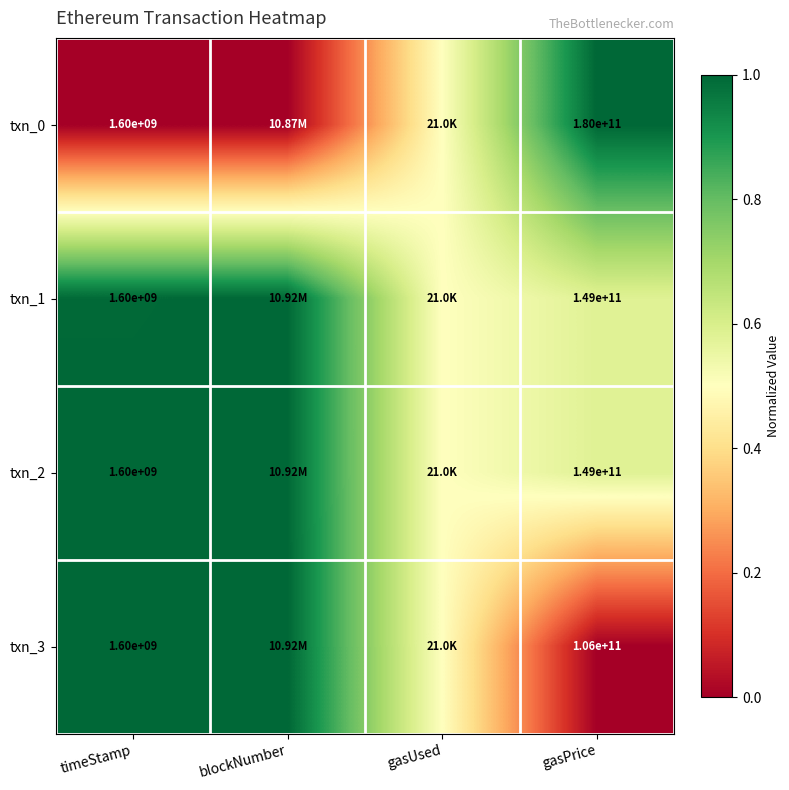

Which series changed the most between blockNumber and gasPrice?

txn_0